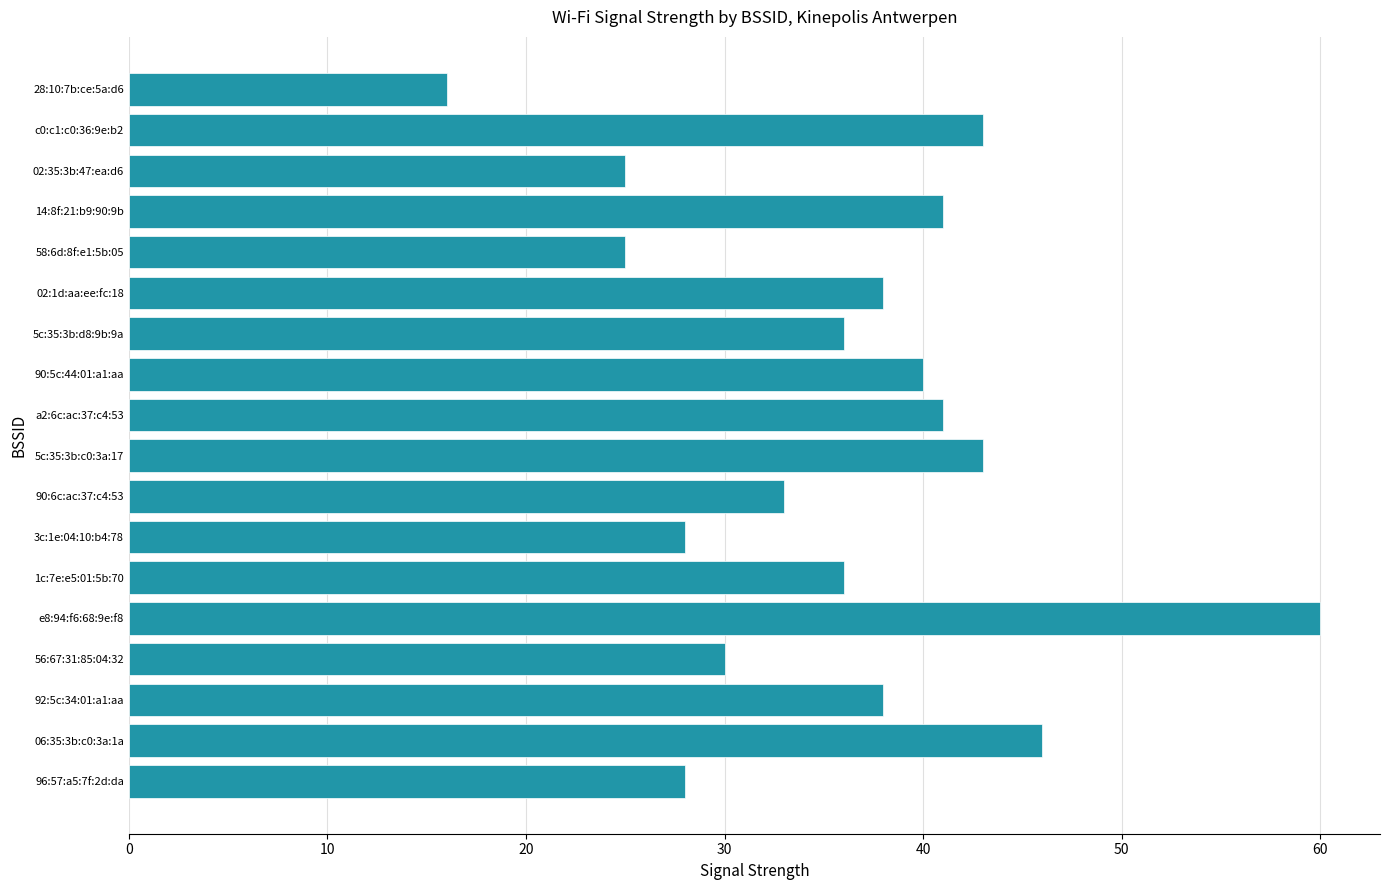

Does the chart contain stacked bars?

No